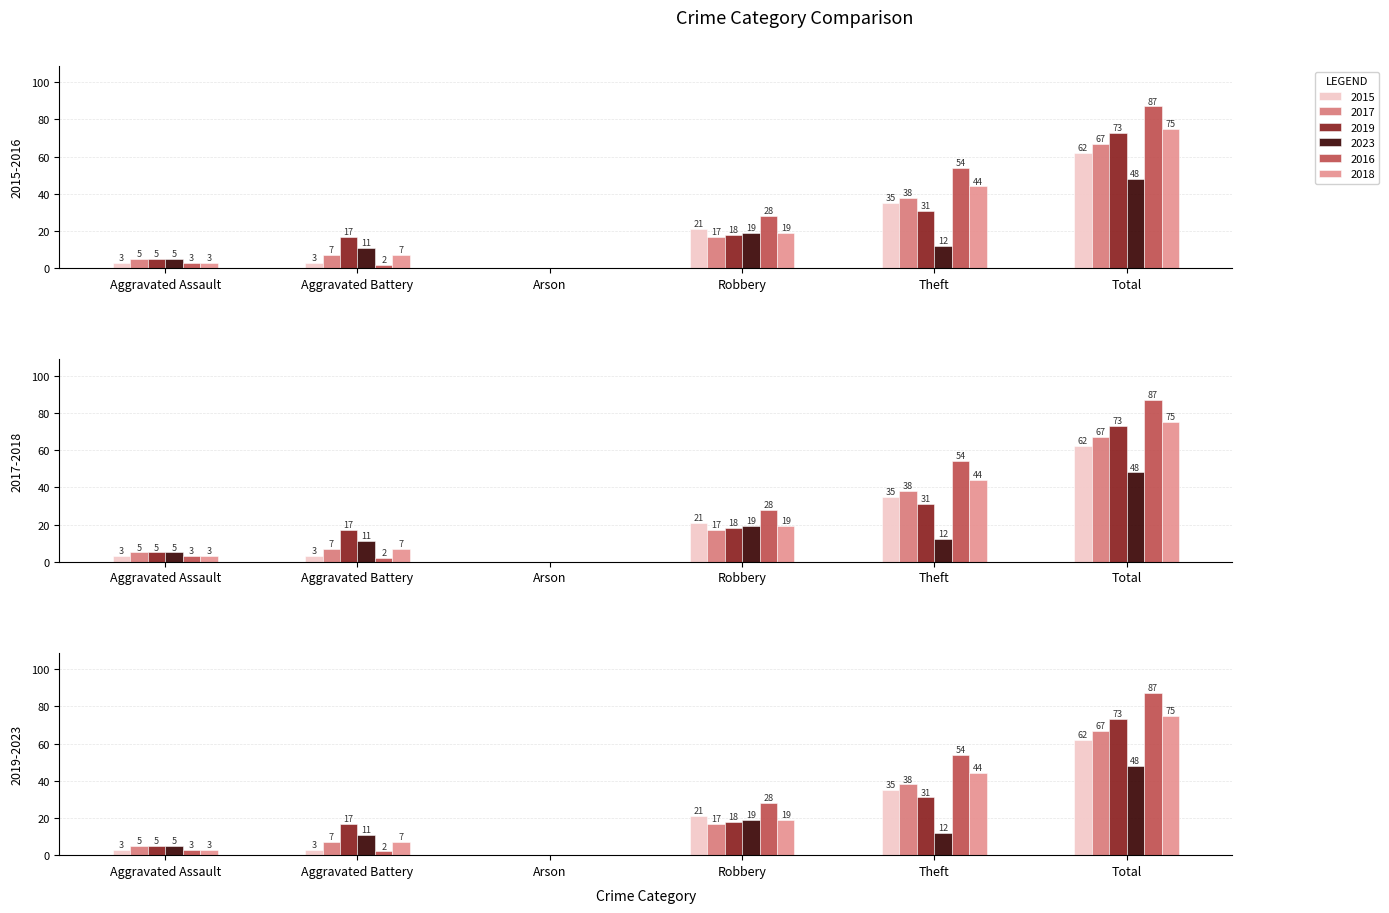

The 2016 series shows 38 at Robbery. True or false?

False